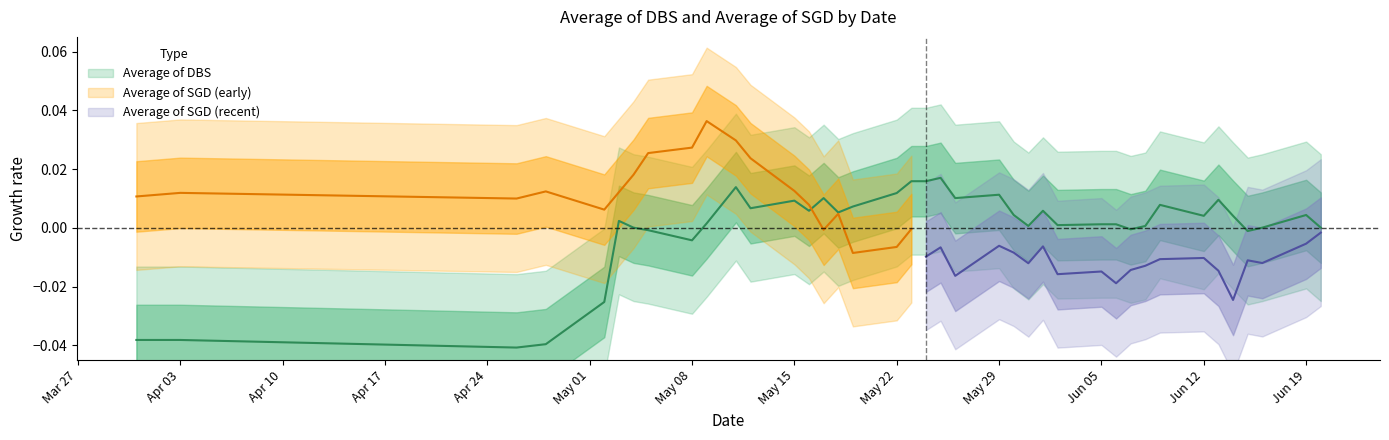

True or false: the data has more than 1 interior local peaks.

True